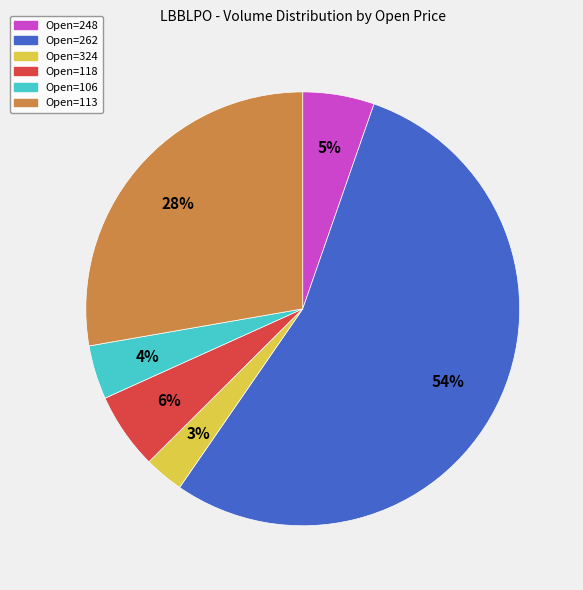

Is there any slice that represents more than half of the pie?

Yes